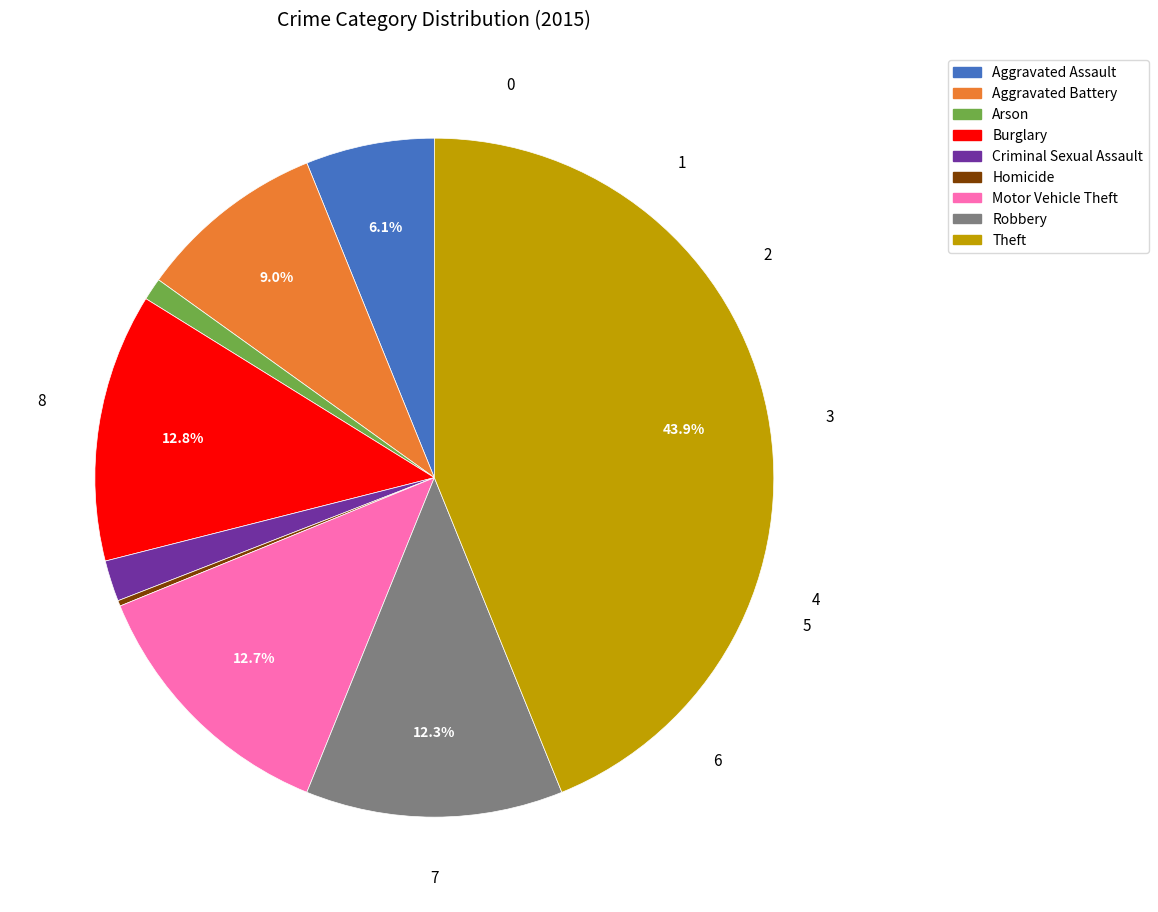

Which category has the biggest portion of the pie?

Theft